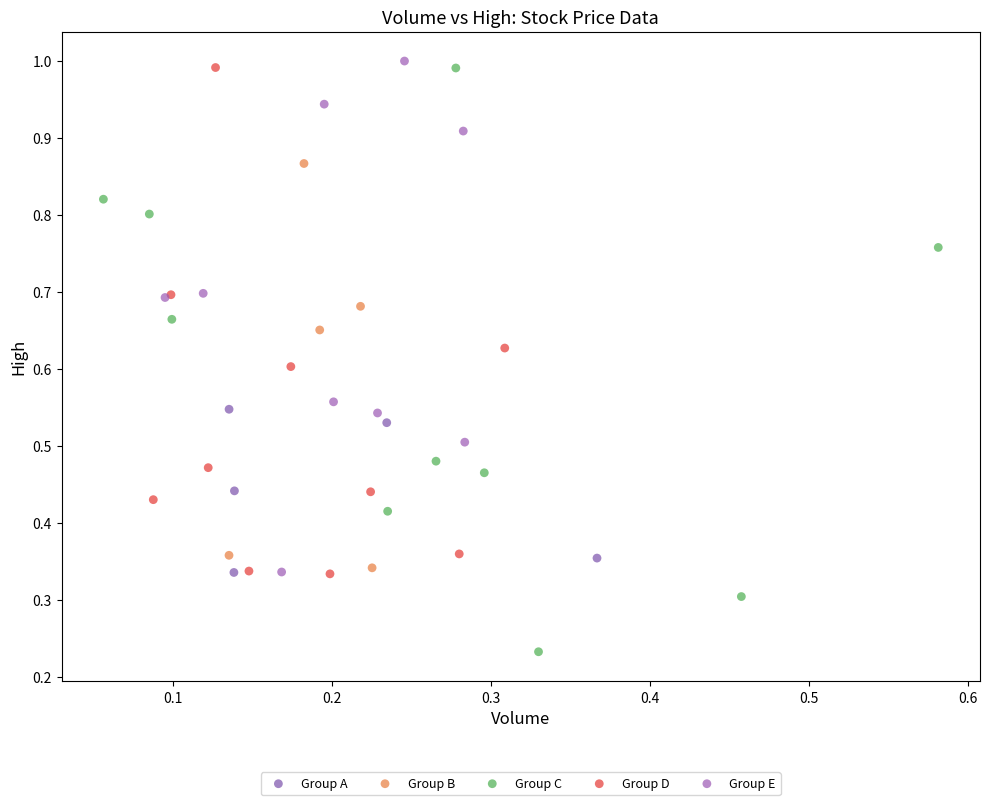

Which series has the widest spread of Y values?

Group C